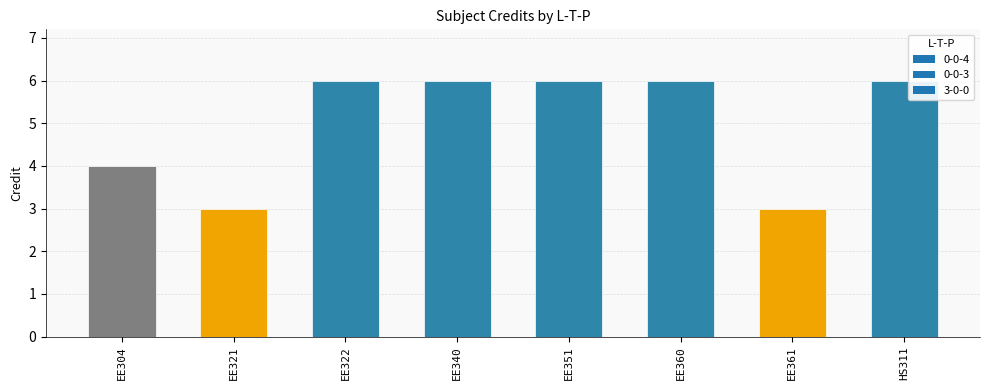

What is the ratio of the value at EE361 to the value at EE321?

1.0